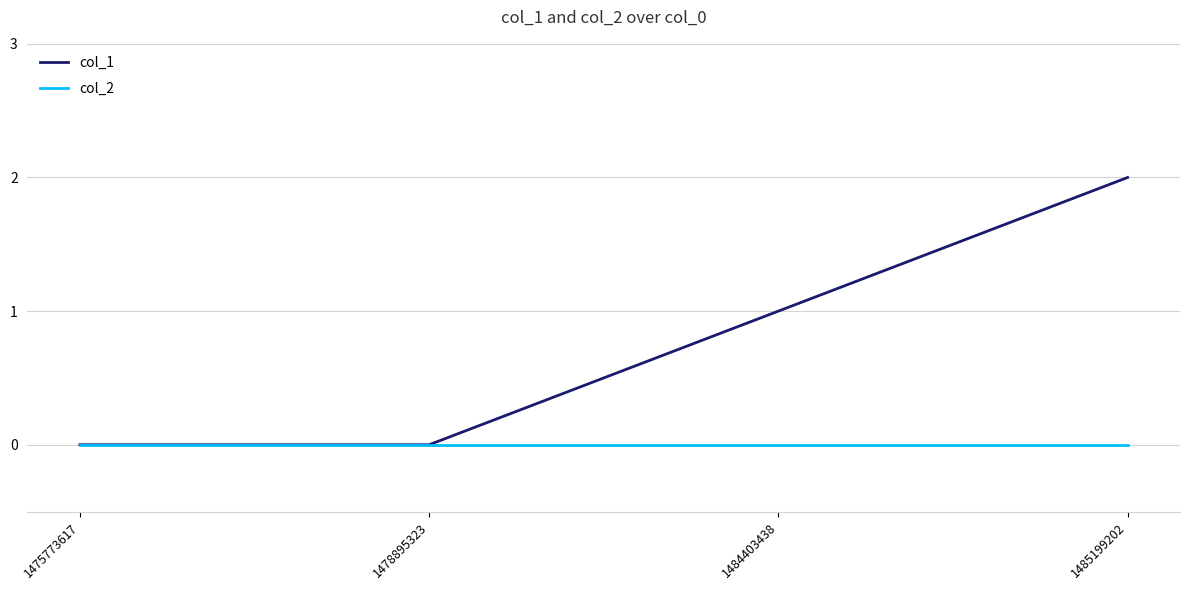

Which series has the largest total across all categories?

col_1